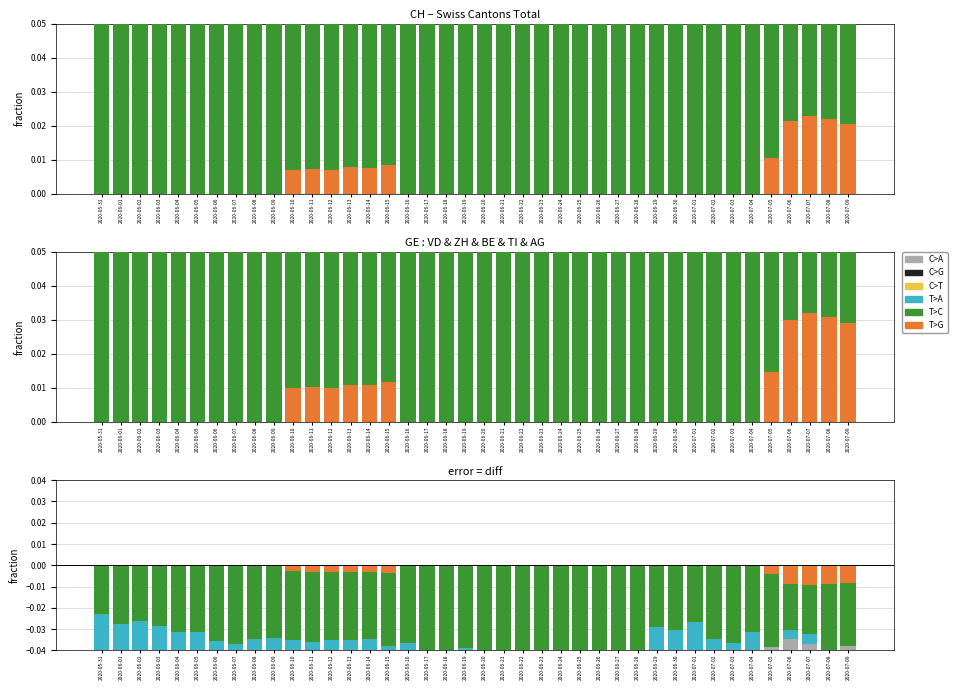

The value of C>A at 2020-06-03 is -0.1. True or false?

False